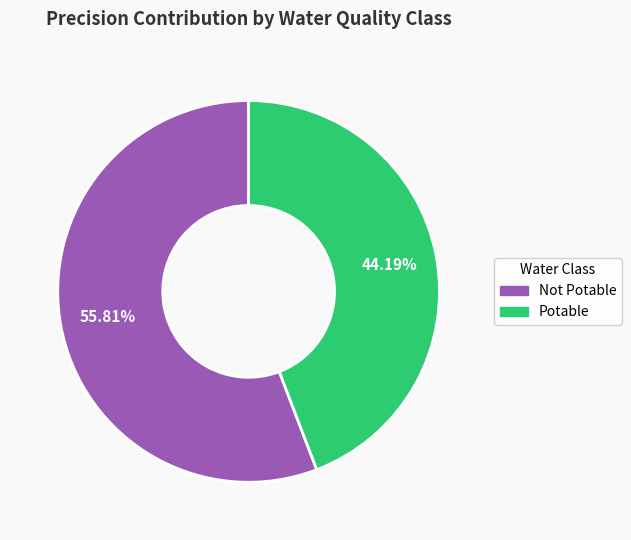

How many slices are in this pie chart?

2